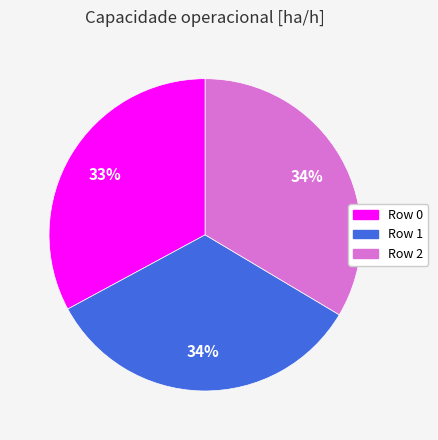

To the nearest percent, what is the average slice percentage?

33%